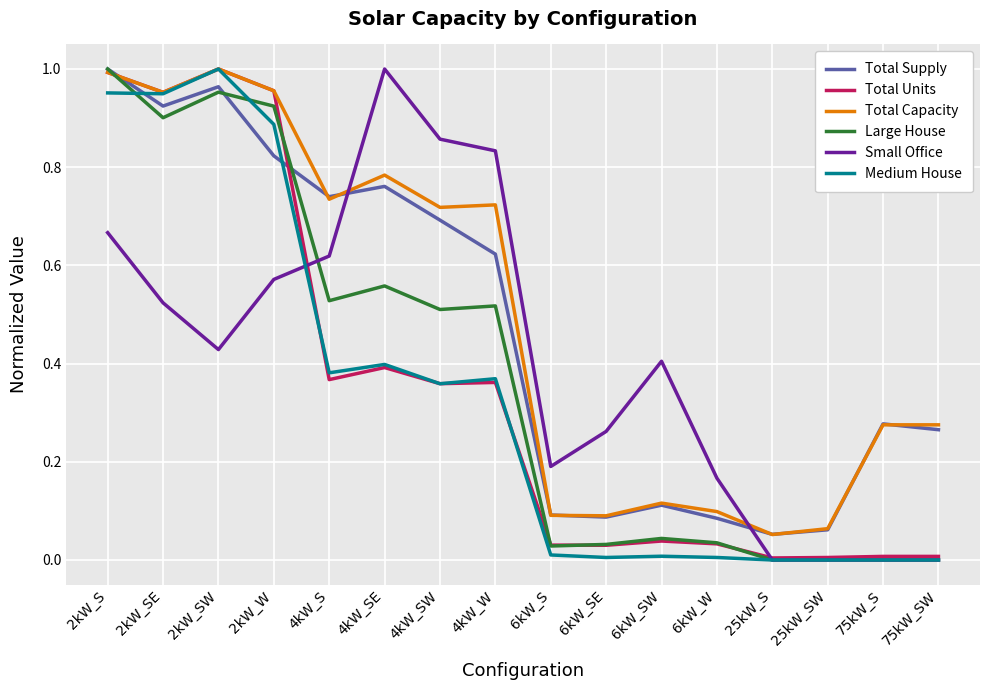

At which category is the sum across all series the highest?

2kW_S